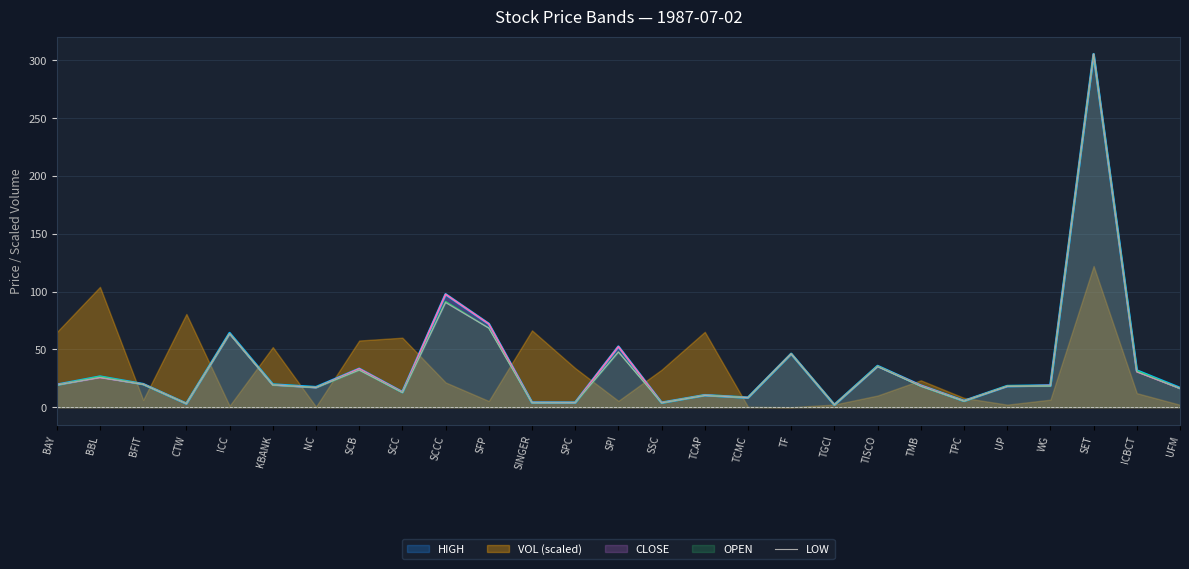

List the labels in order of OPEN value, smallest first.

TGCI, CTW, SSC, SINGER, SPC, TPC, TCMC, TCAP, SCC, UFM, NC, TMB, UP, WG, BAY, KBANK, BFIT, BBL, ICBCT, SCB, TISCO, TF, SPI, ICC, SFP, SCCC, SET